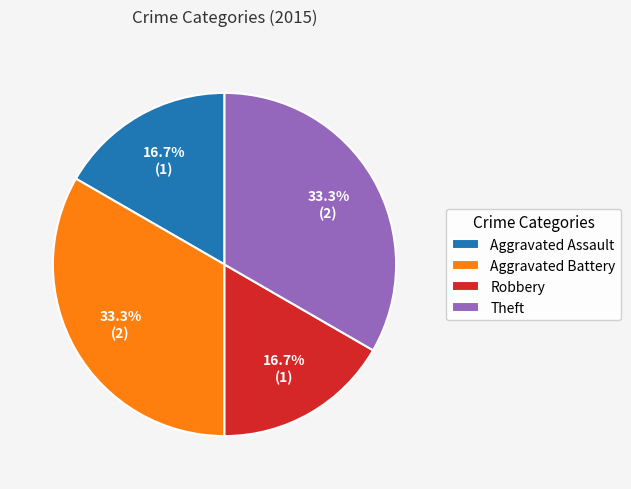

Which has a higher value, Theft or Aggravated Assault?

Theft